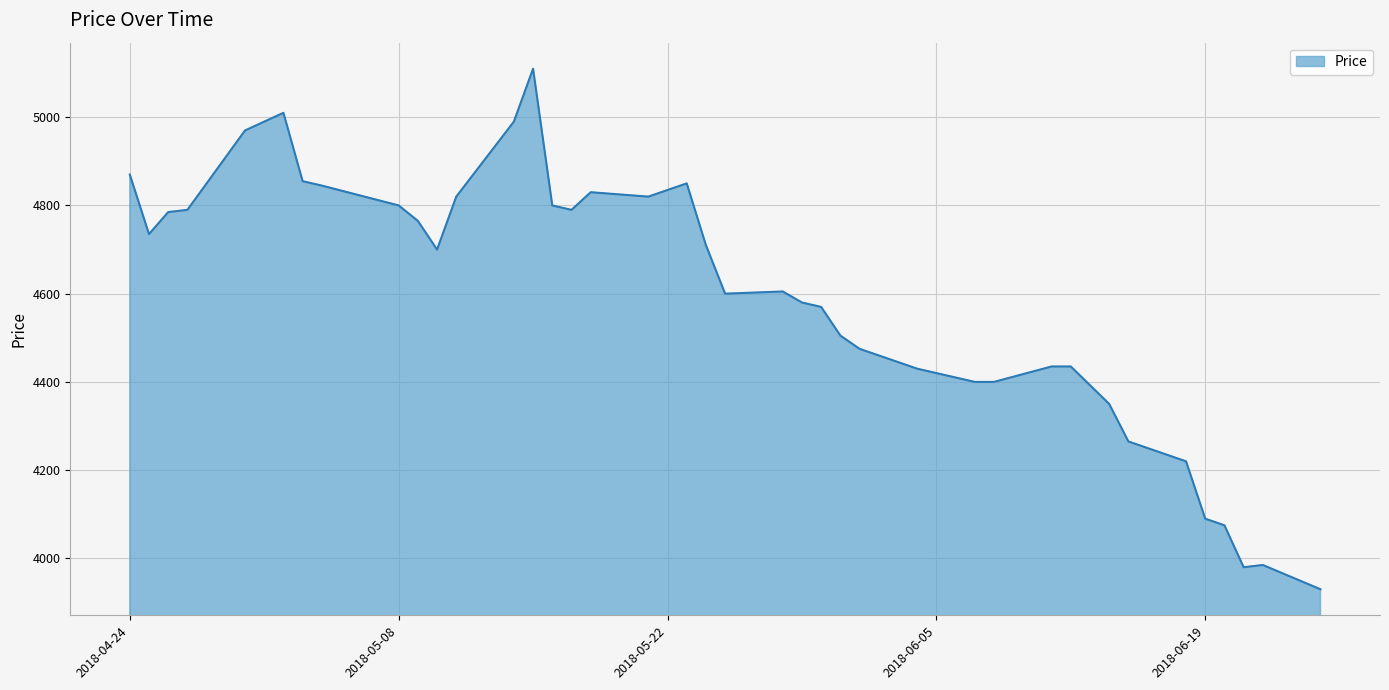

What is the difference between the maximum and minimum values?

1180